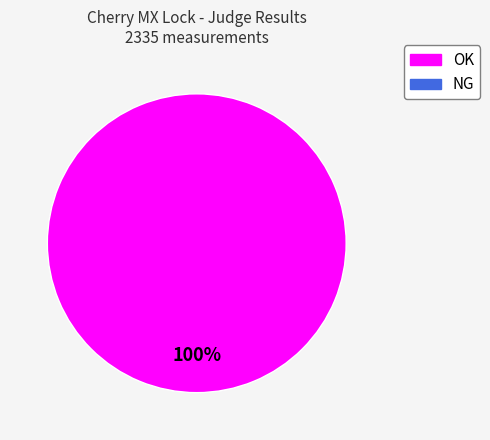

Is there a majority slice in this chart?

Yes